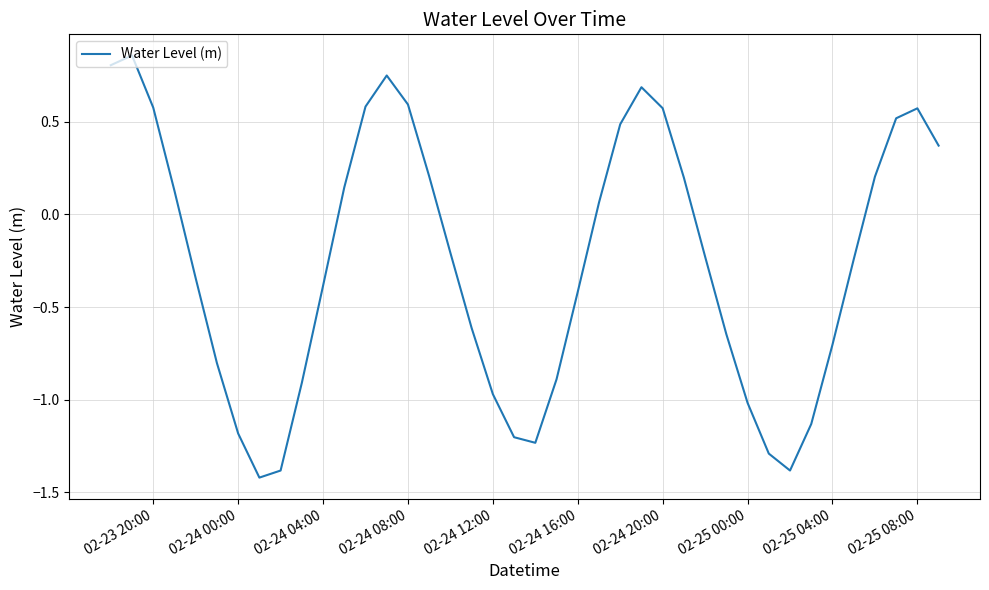

Is this an area chart (filled region under the line)?

No